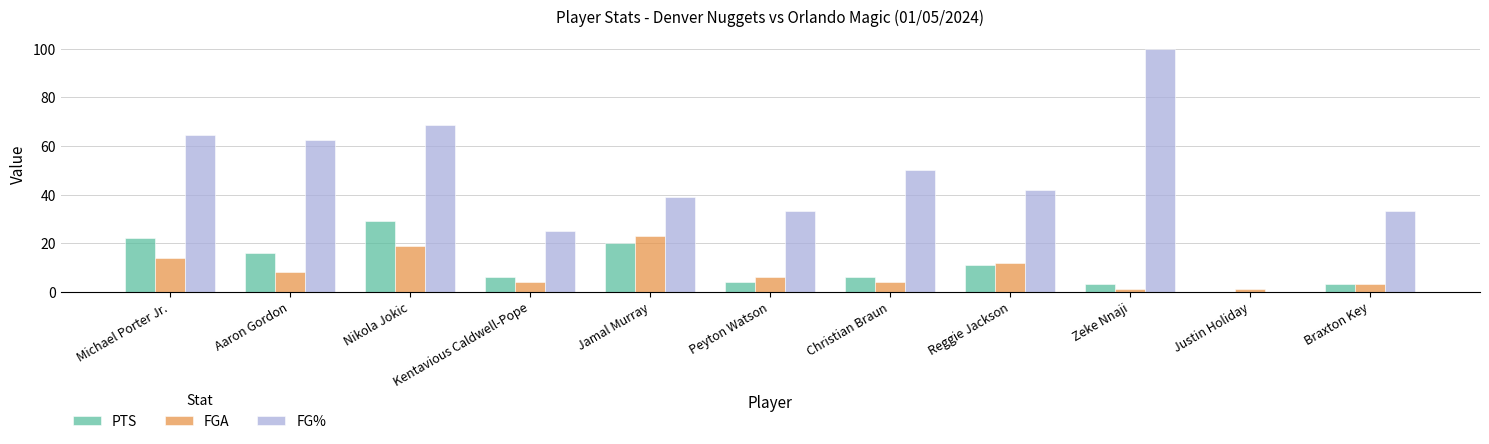

What is the sum of all PTS values?

120.0